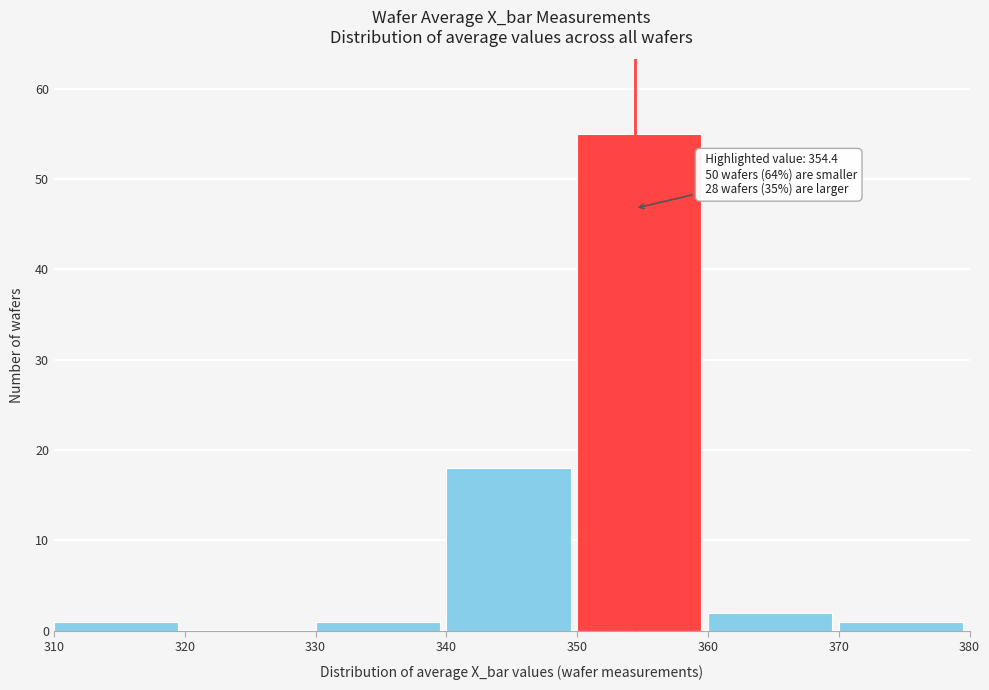

Which range on the x-axis has the tallest bar?

350 to 360